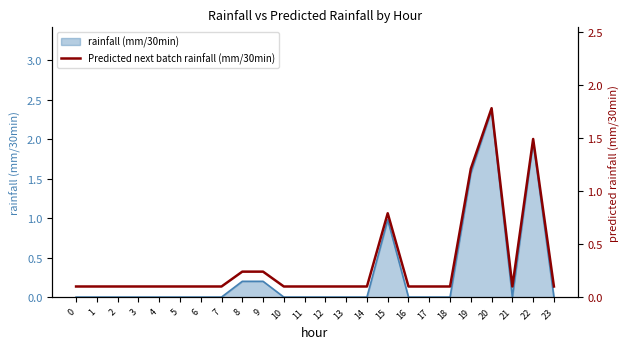

What is the maximum value shown in the chart?

1.8